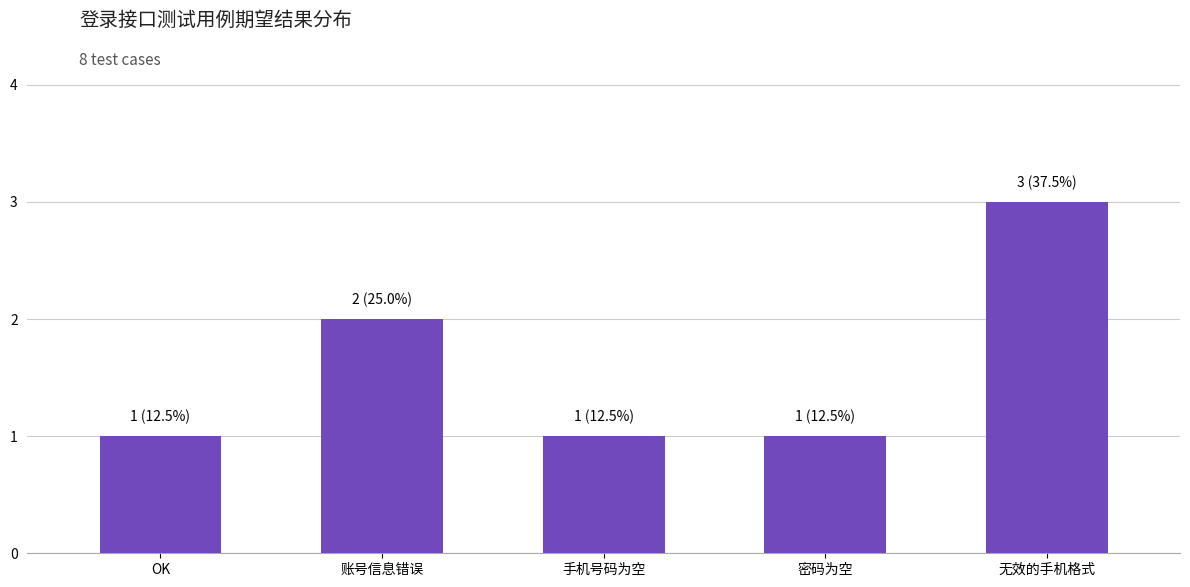

The value at 手机号码为空 is 1. True or false?

True